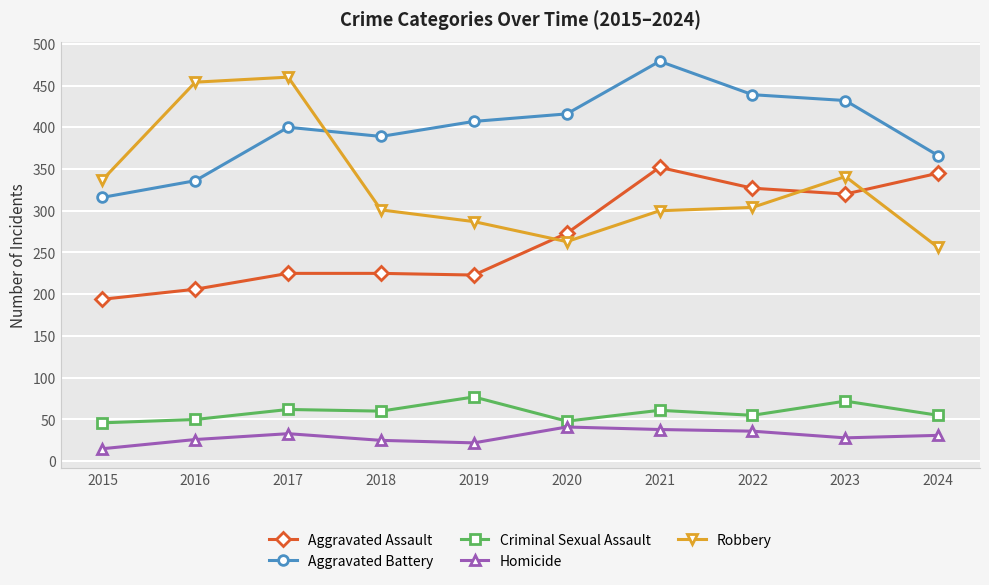

How many data points does each series have?

10